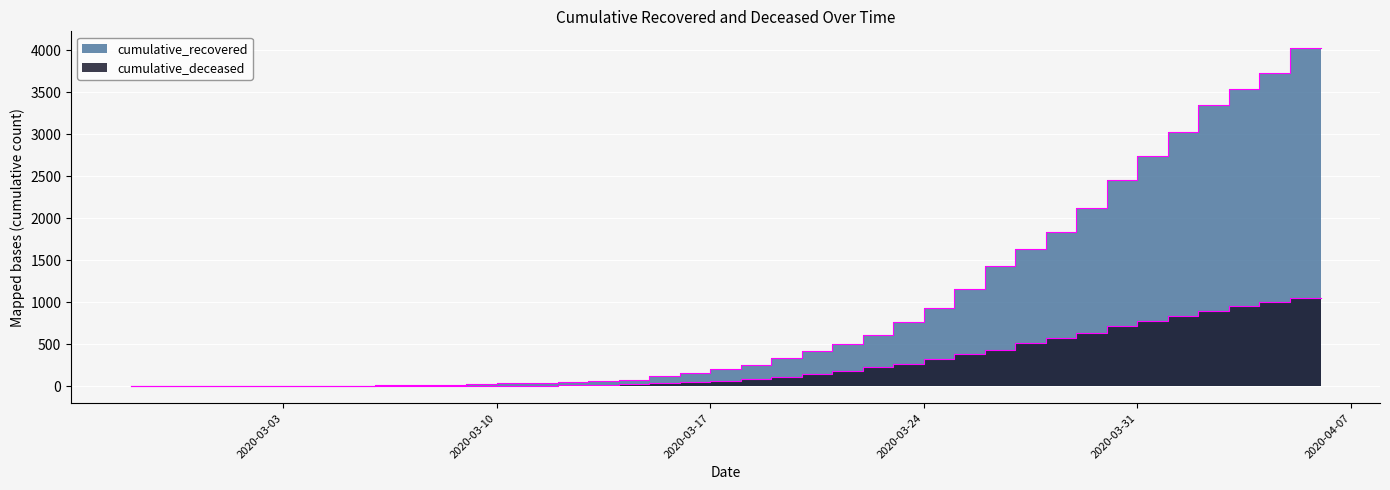

What is the highest value of the cumulative_deceased series?

1056